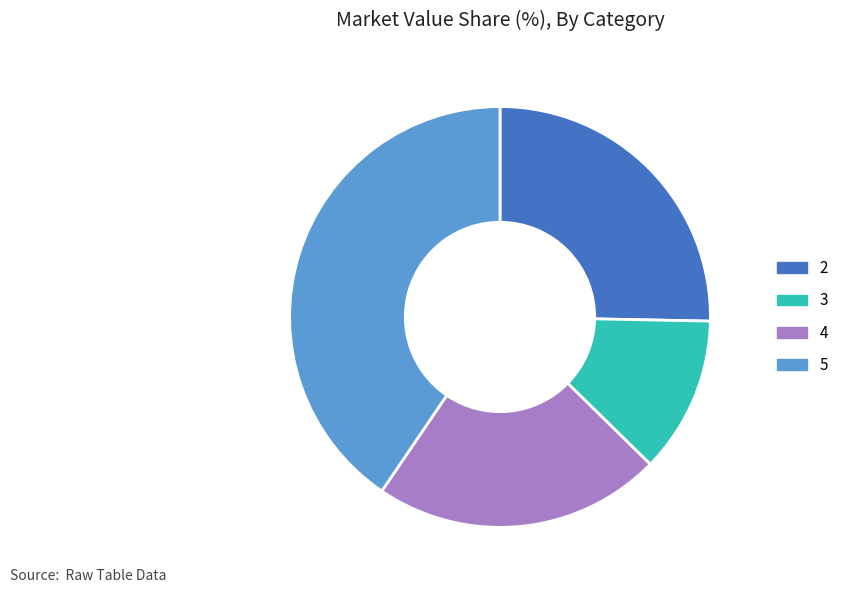

How many segments does this pie chart have?

4